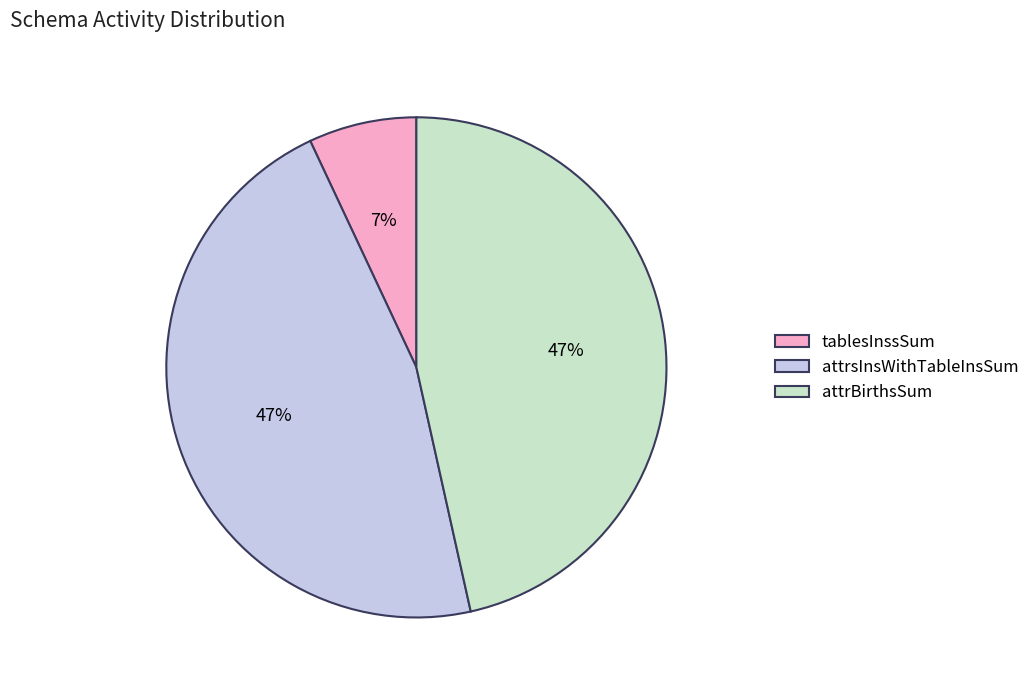

Which category has the smallest portion of the pie?

tablesInssSum